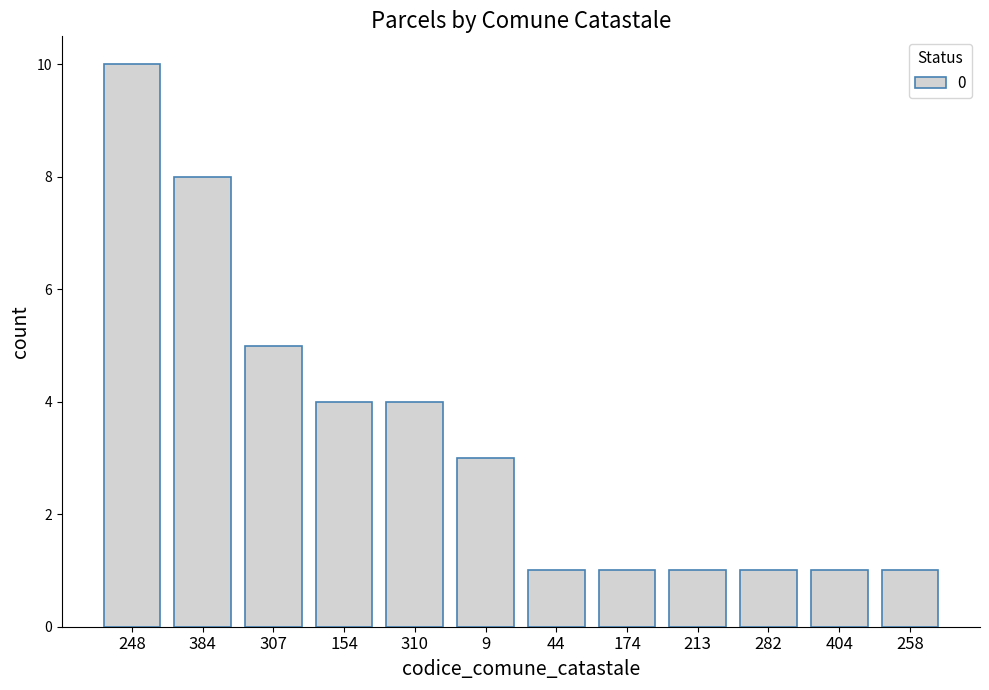

Are the bars grouped side by side (vs. stacked)?

No